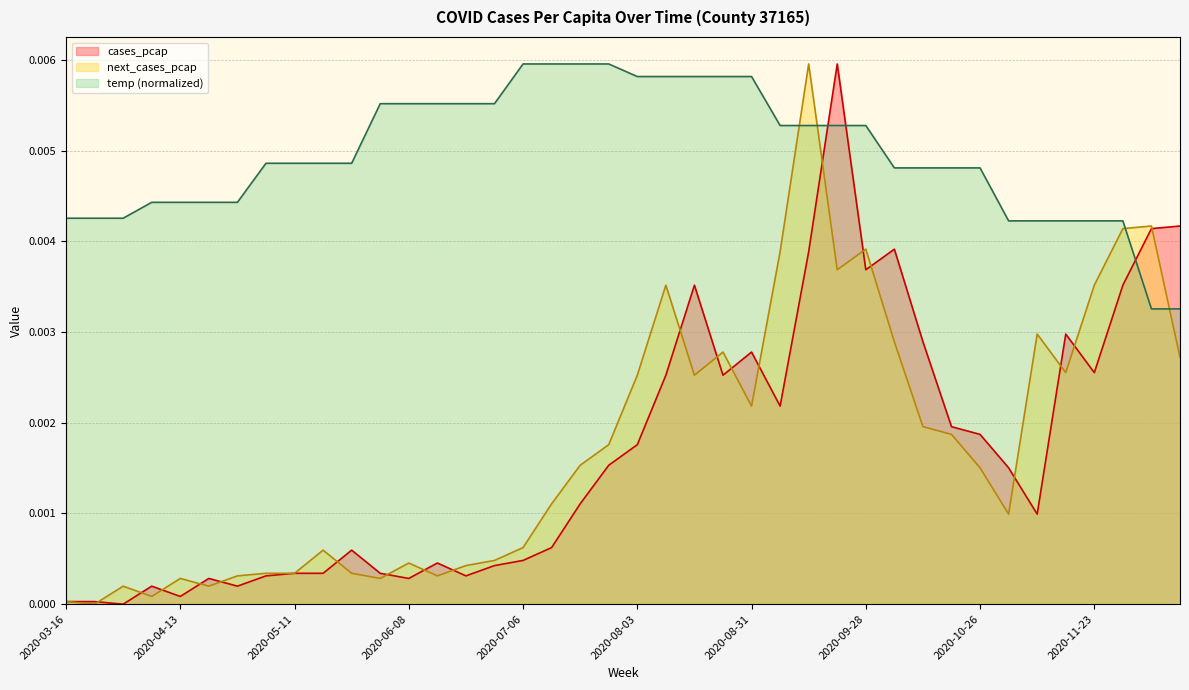

True or false: cases_pcap has more than 2 interior local peaks.

True